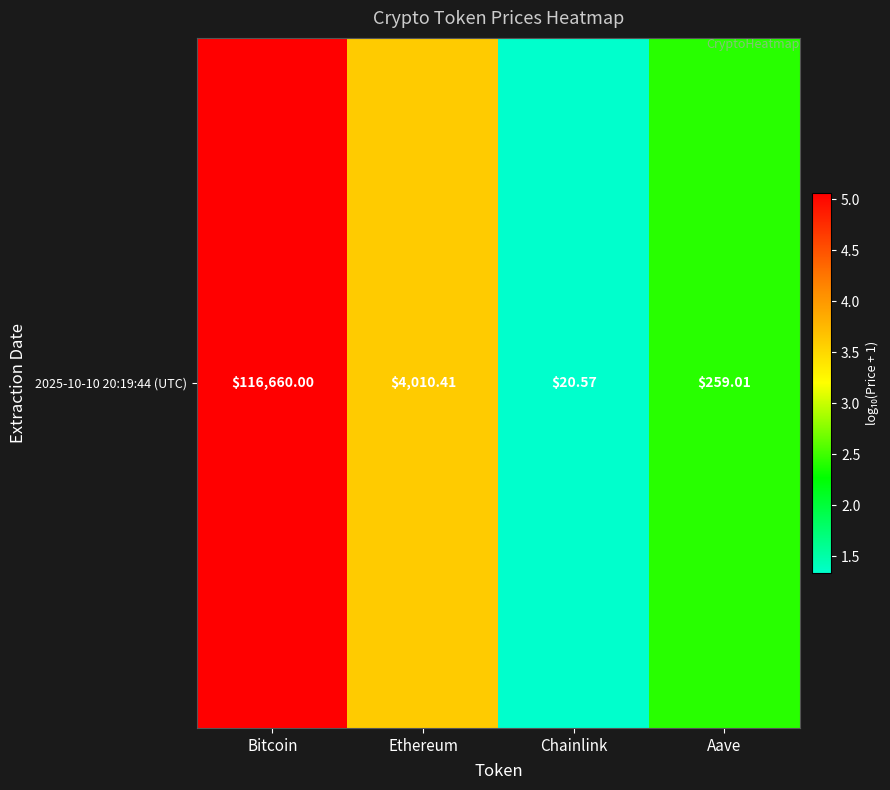

Count the number of categories in the chart.

4